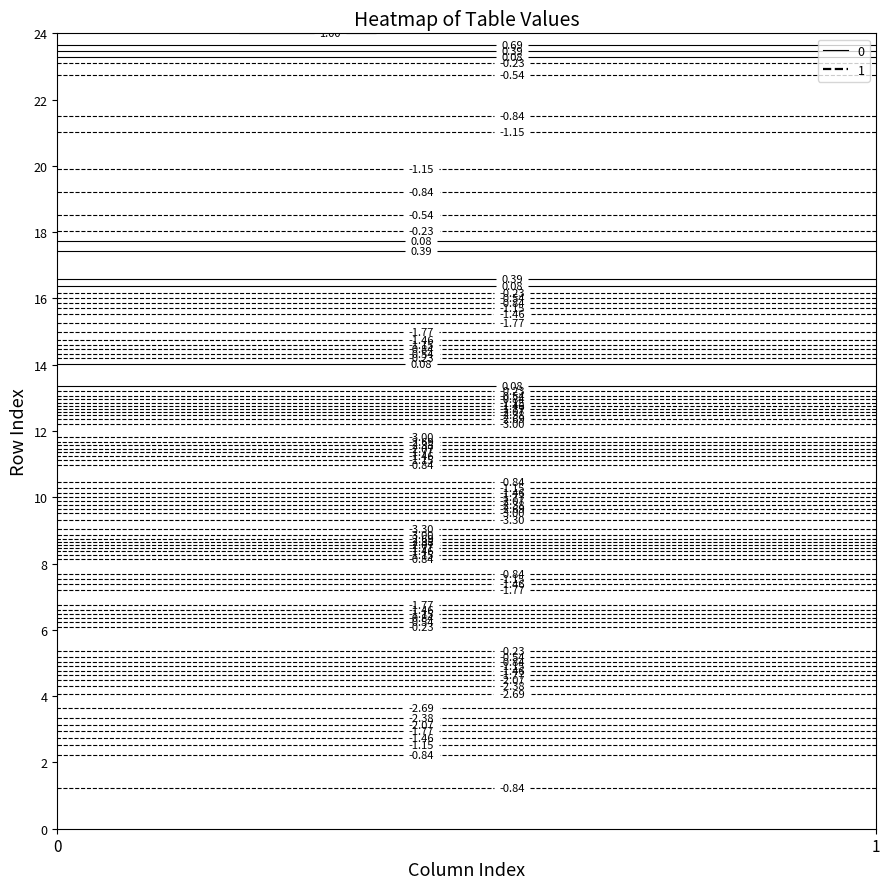

What is the sum of the 1 values at 0 and 7?

-3.1